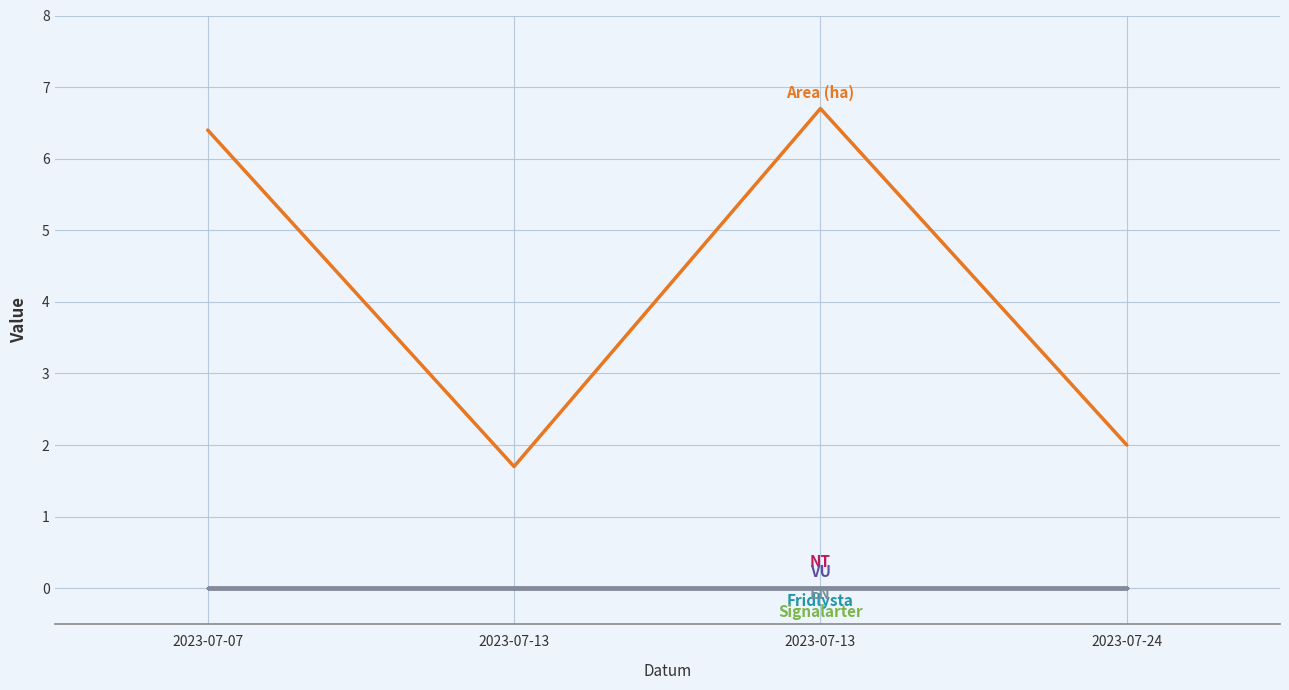

How many lines are shown in the chart?

6